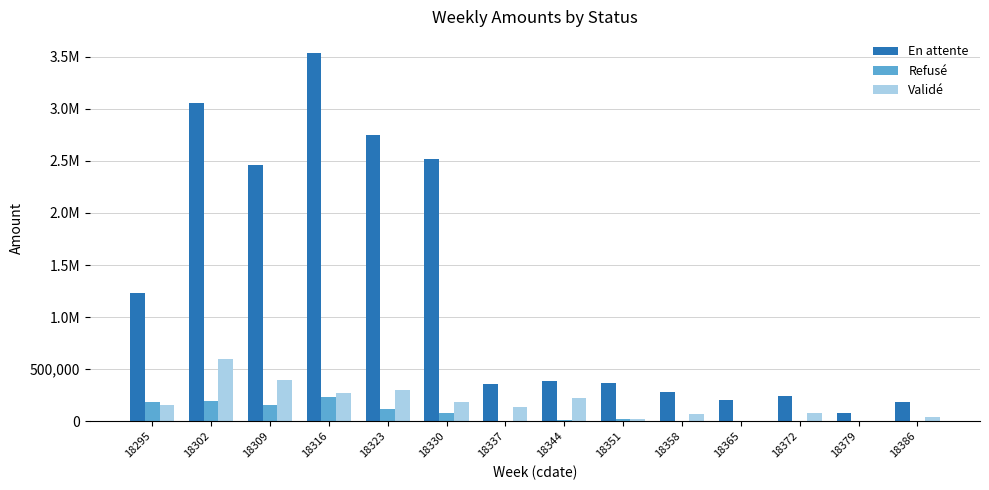

Does the chart contain stacked bars?

No